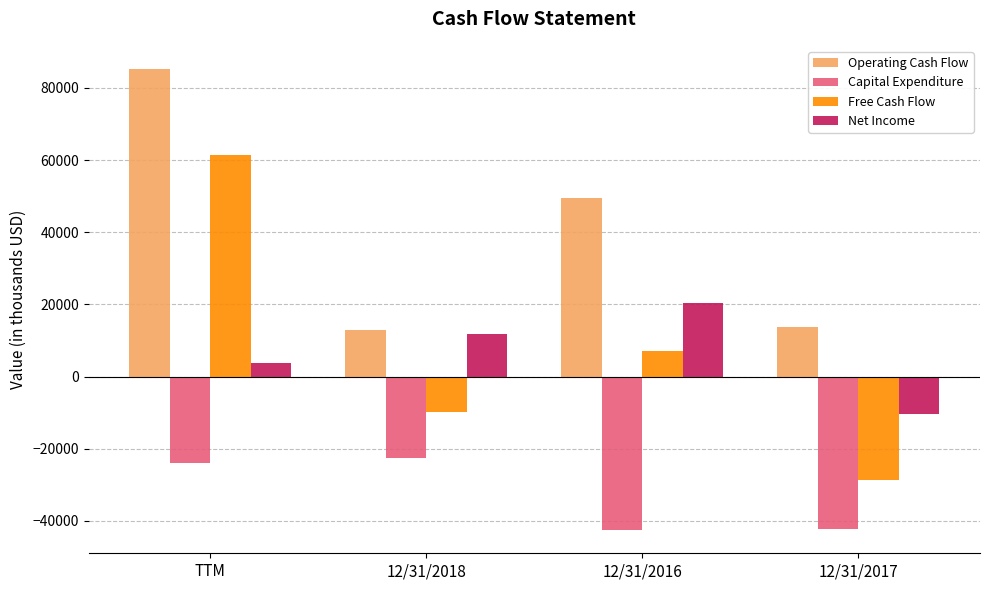

At 12/31/2017, list the series in order from smallest to largest.

Capital Expenditure, Free Cash Flow, Net Income, Operating Cash Flow